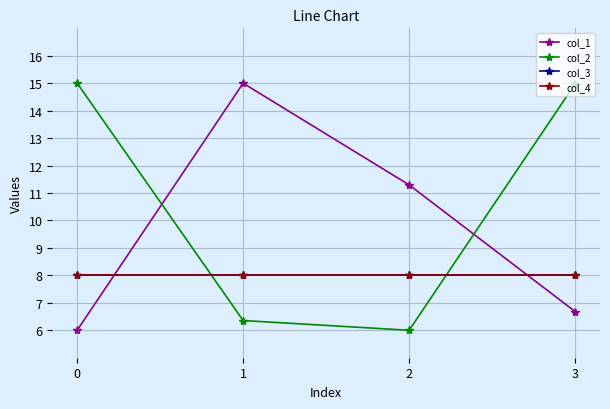

Is it true that col_1 equals 19.0 at 2?

False